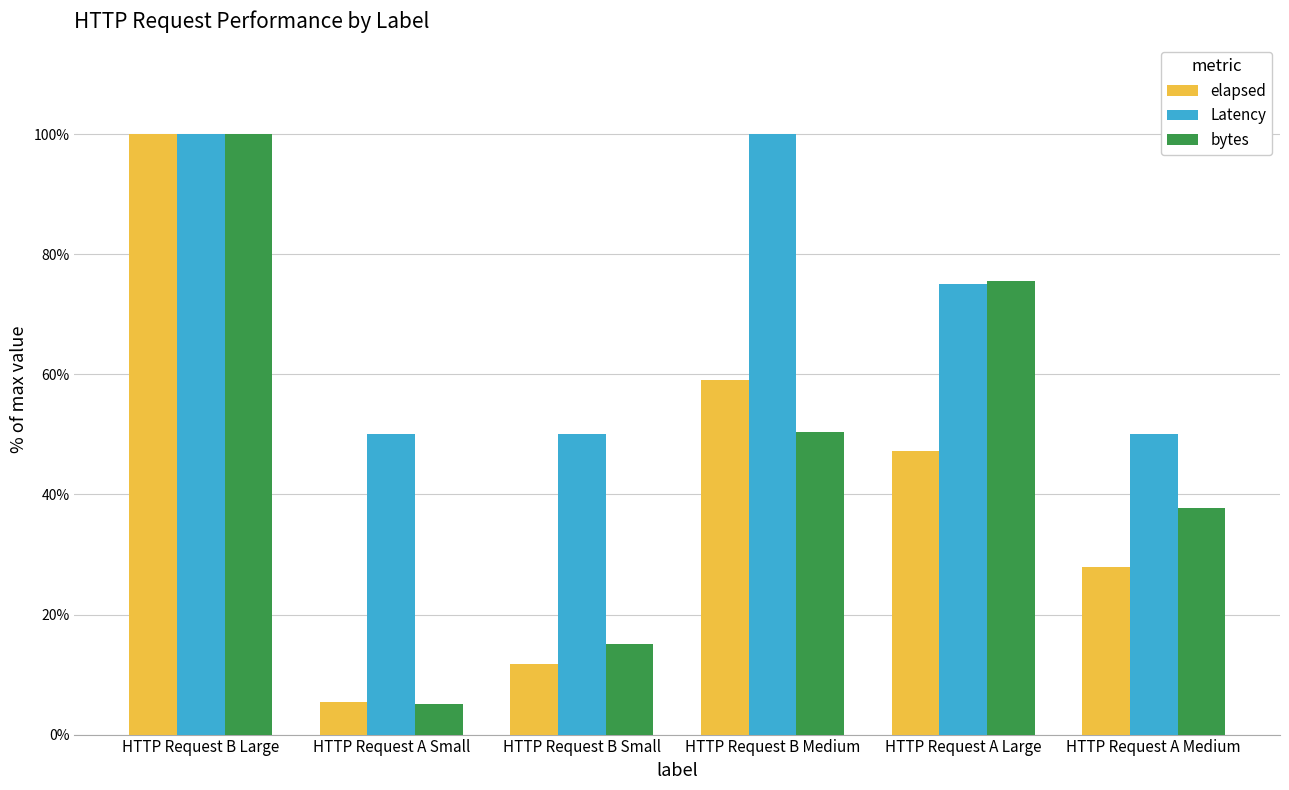

The elapsed series shows 20.5 at HTTP Request B Small. True or false?

False